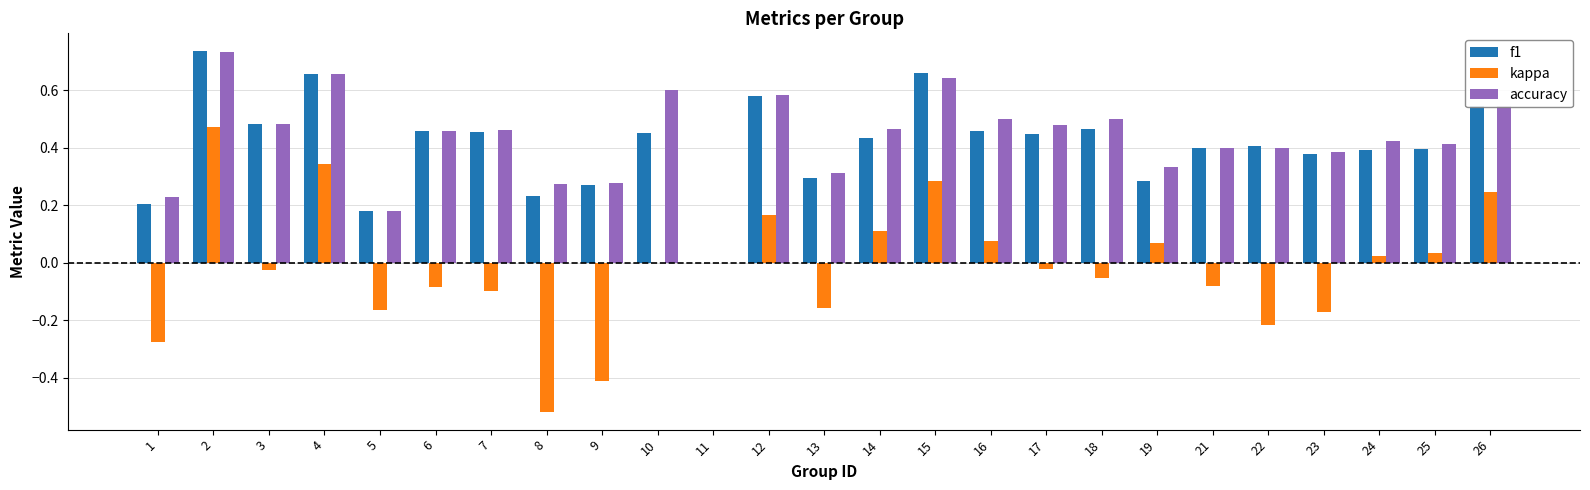

Is the value of accuracy at 1 greater than the value of kappa at 5?

Yes